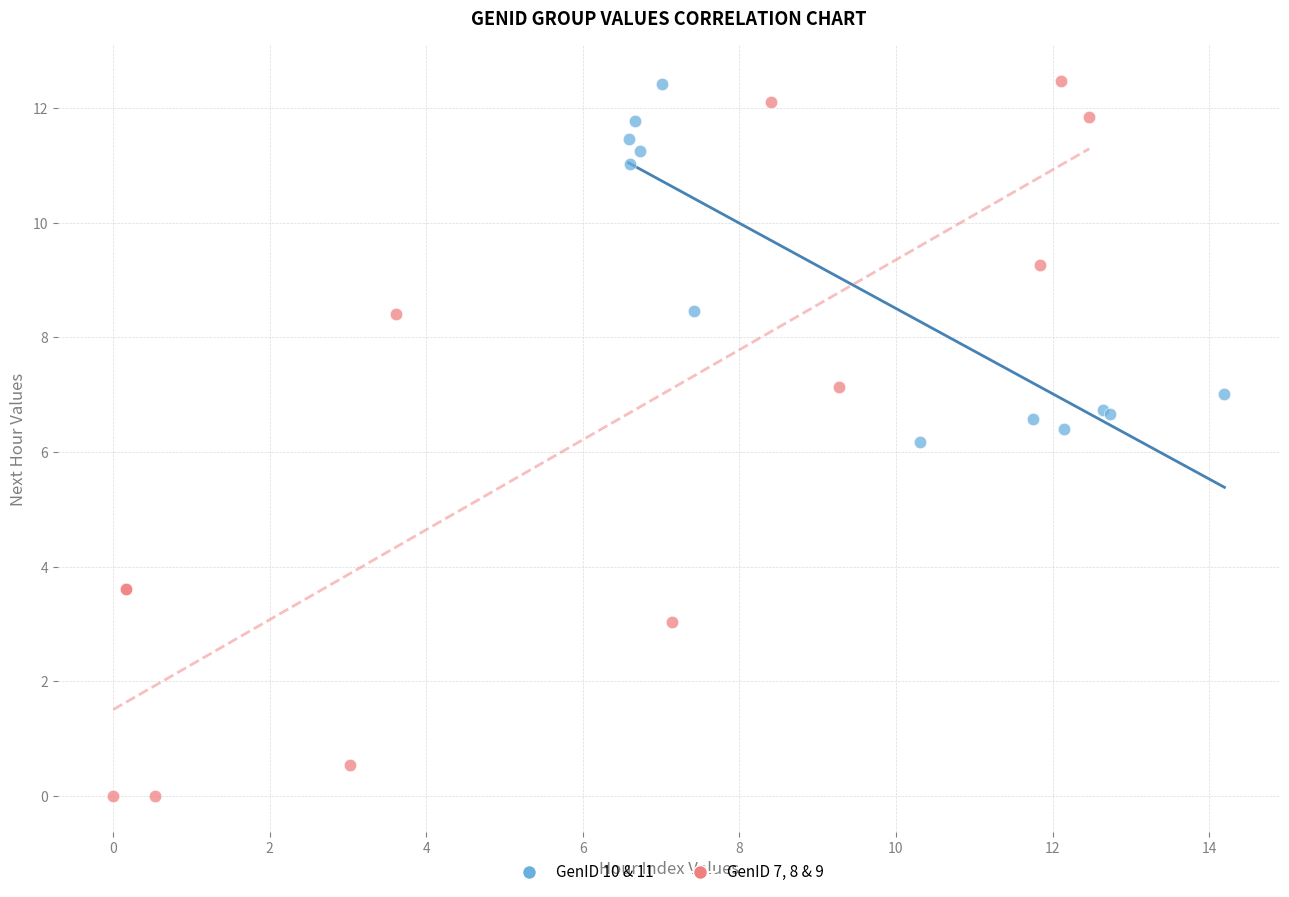

Which series reaches the minimum Y coordinate?

GenID 7, 8 & 9